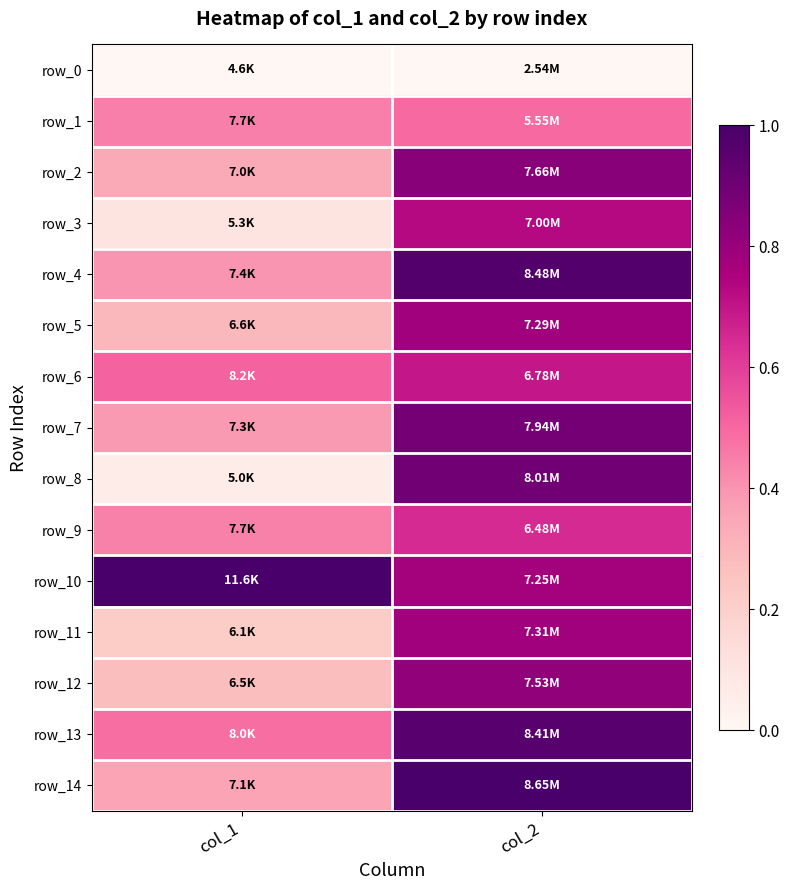

At which category is the sum across all series the highest?

col_2